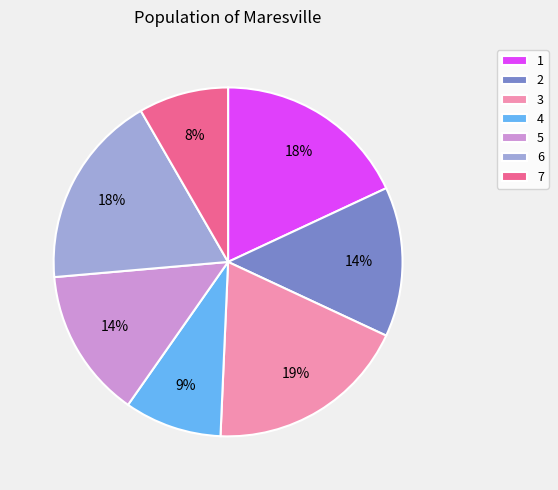

To the nearest percent, what portion does 2 represent?

14%